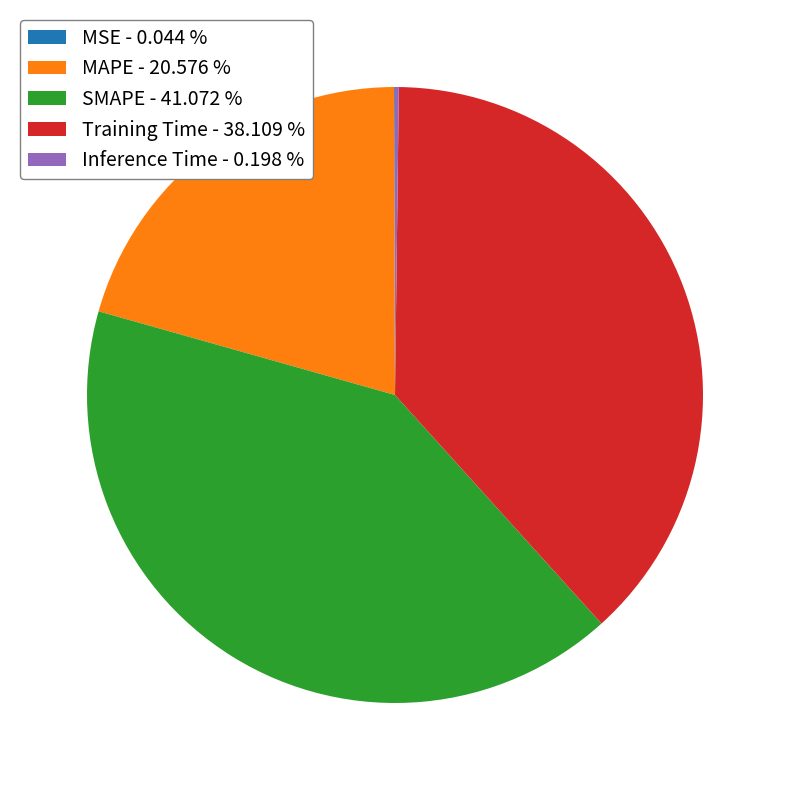

What is the largest slice in the pie chart?

SMAPE